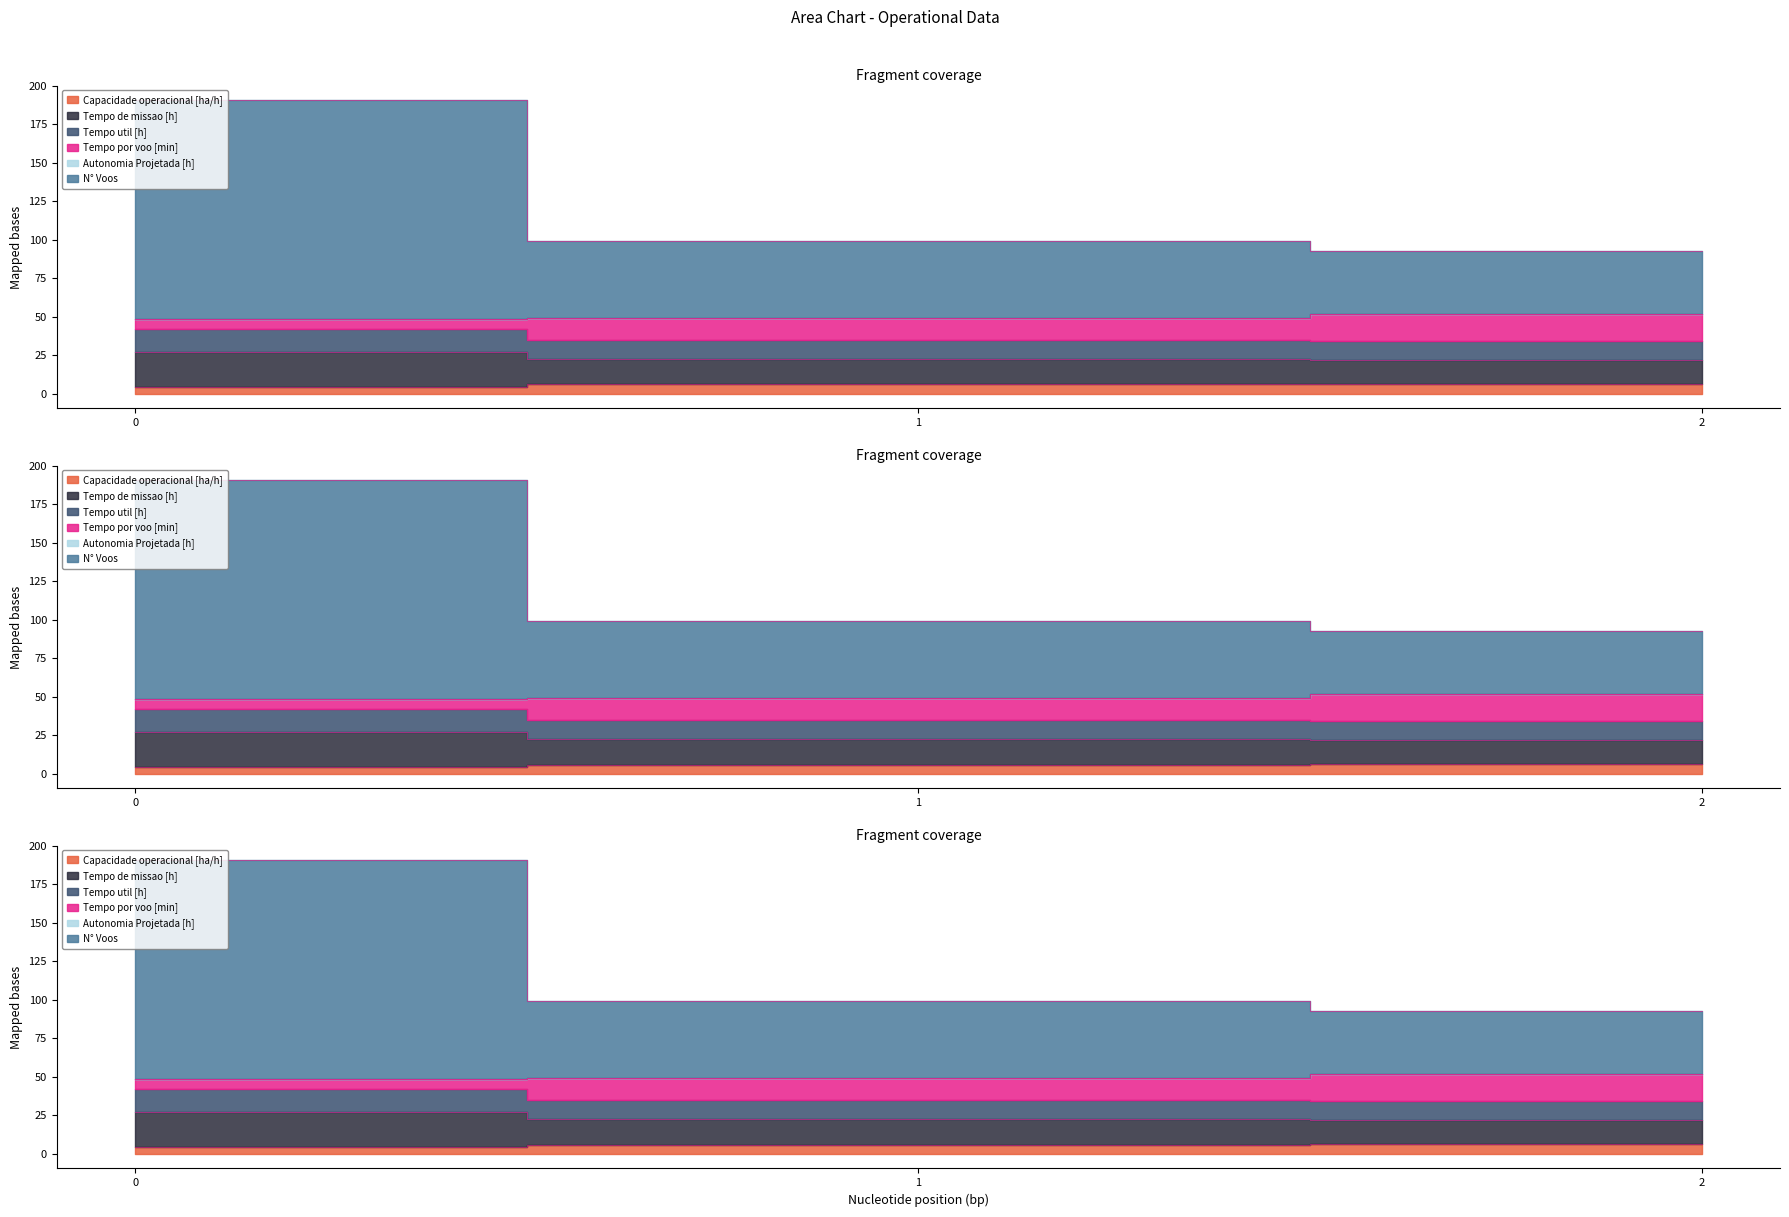

What is the difference between the Tempo util [h] values at 0 and 2?

8.1